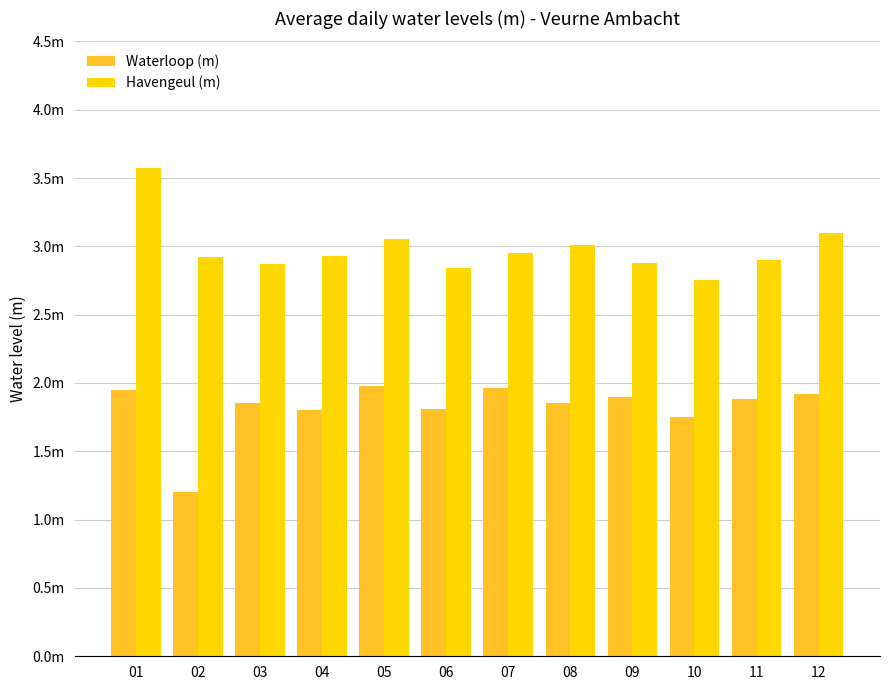

What is the value of the Waterloop (m) bar at the 10th from the left?

1.8